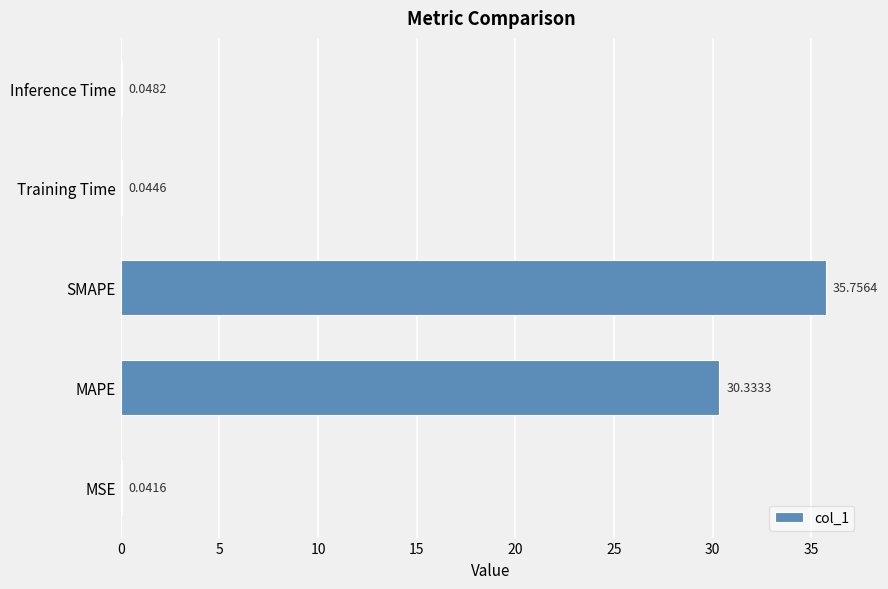

What is the sum of all values?

66.2